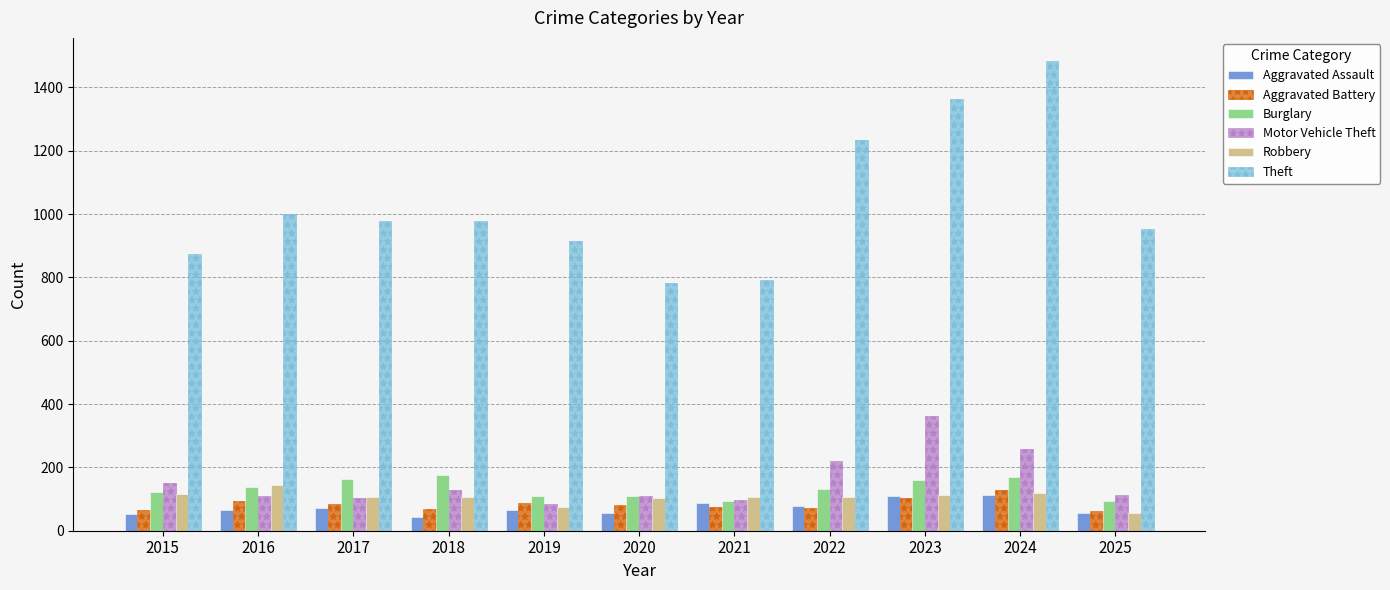

What is the value of the Robbery bar at the 11th from the left?

57